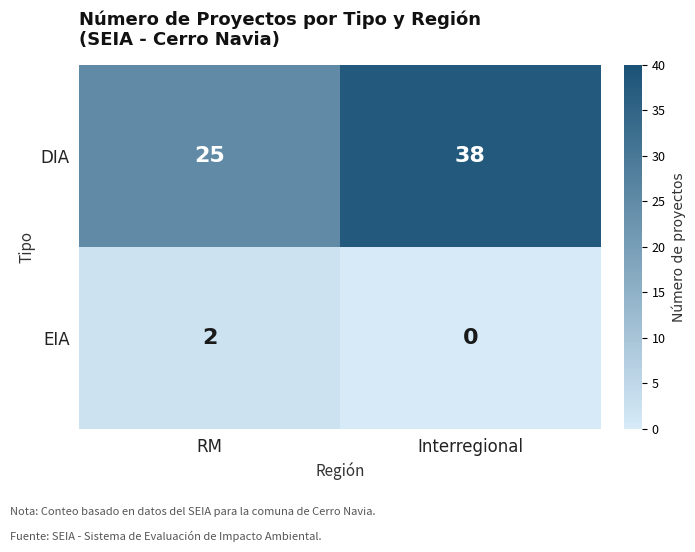

Is it true that EIA equals 0 at Interregional?

True